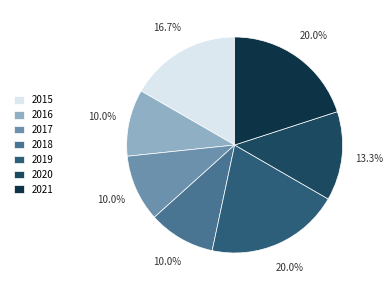

Is there a majority slice in this chart?

No